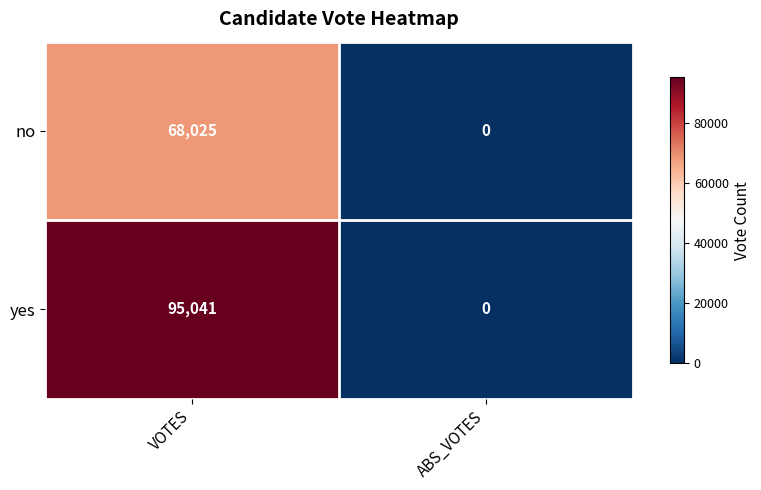

What is the difference between the no values at ABS_VOTES and VOTES?

68025